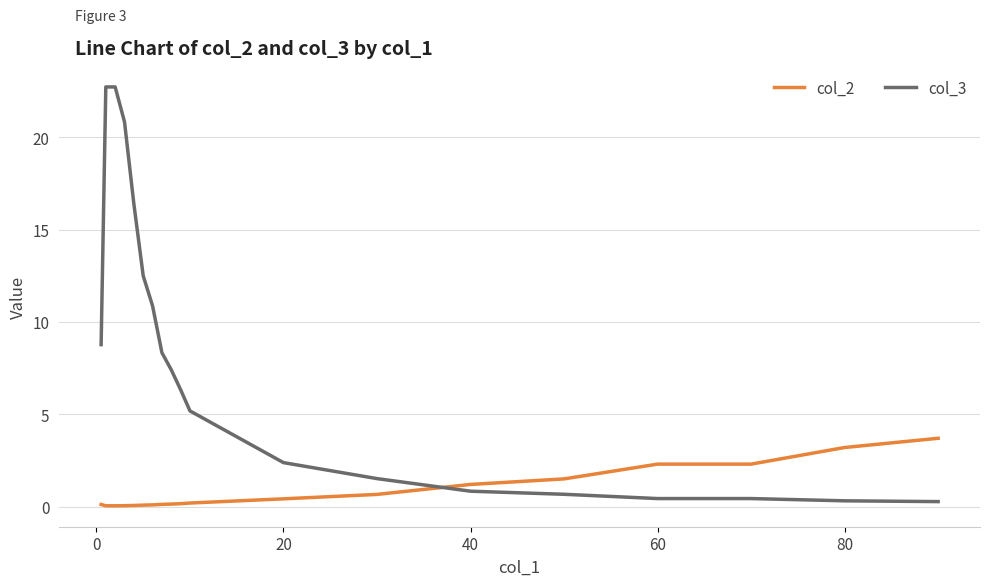

How many lines are shown in the chart?

2